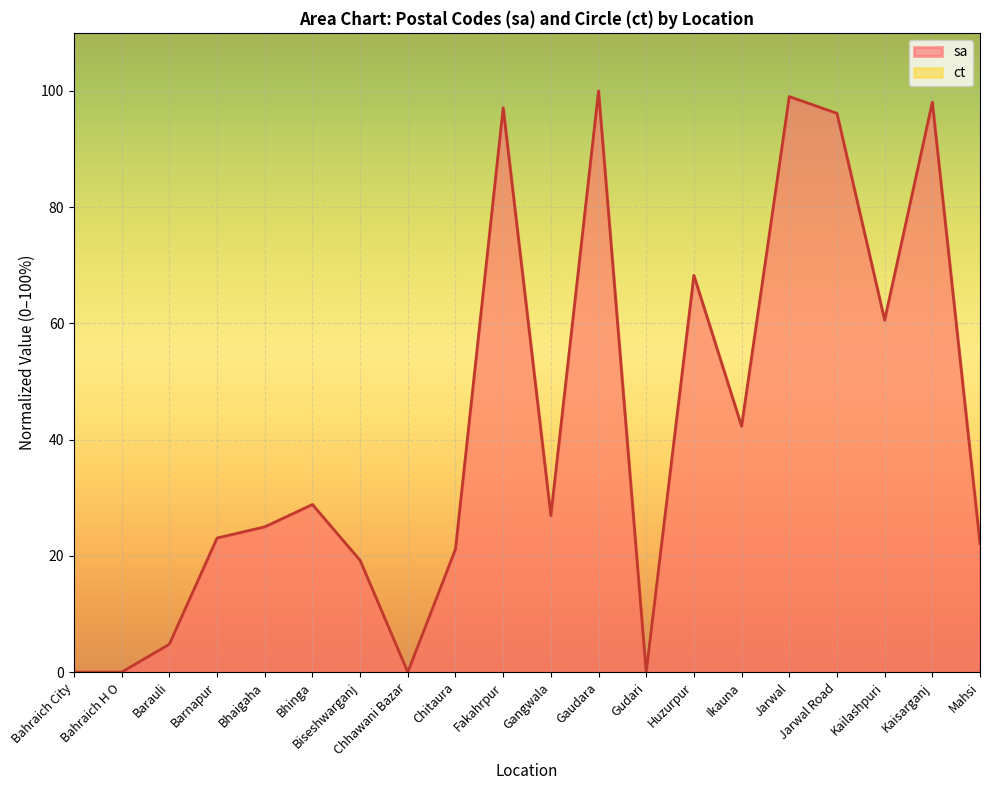

How many values are below 26?

10